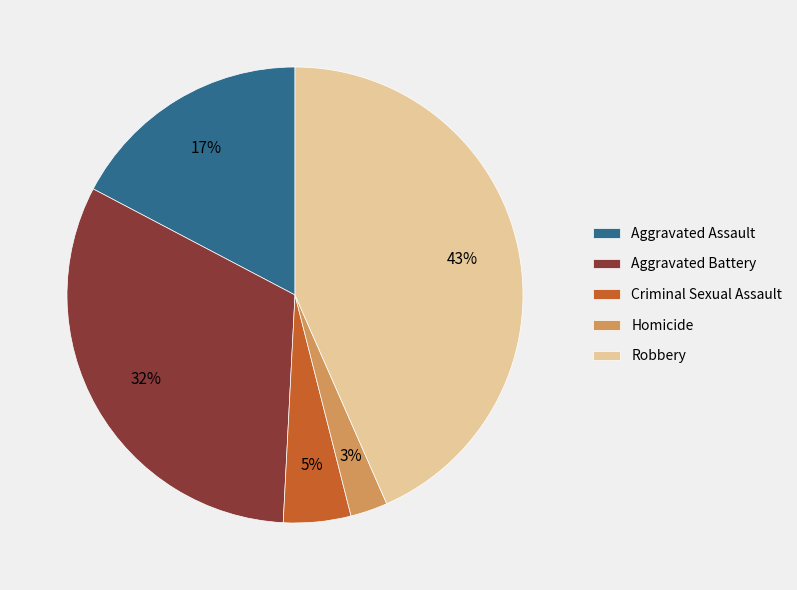

To the nearest percent, what is the combined percentage of Criminal Sexual Assault and Aggravated Assault?

22%